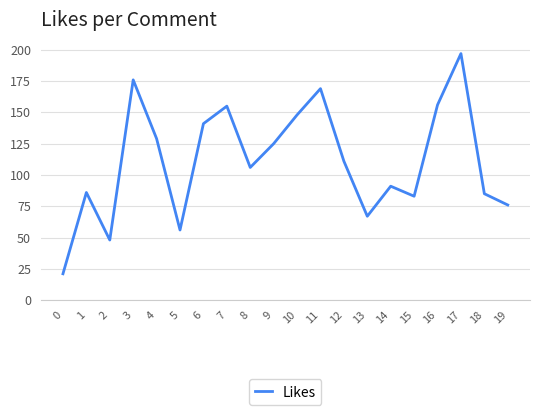

The value at 16 is 89. True or false?

False